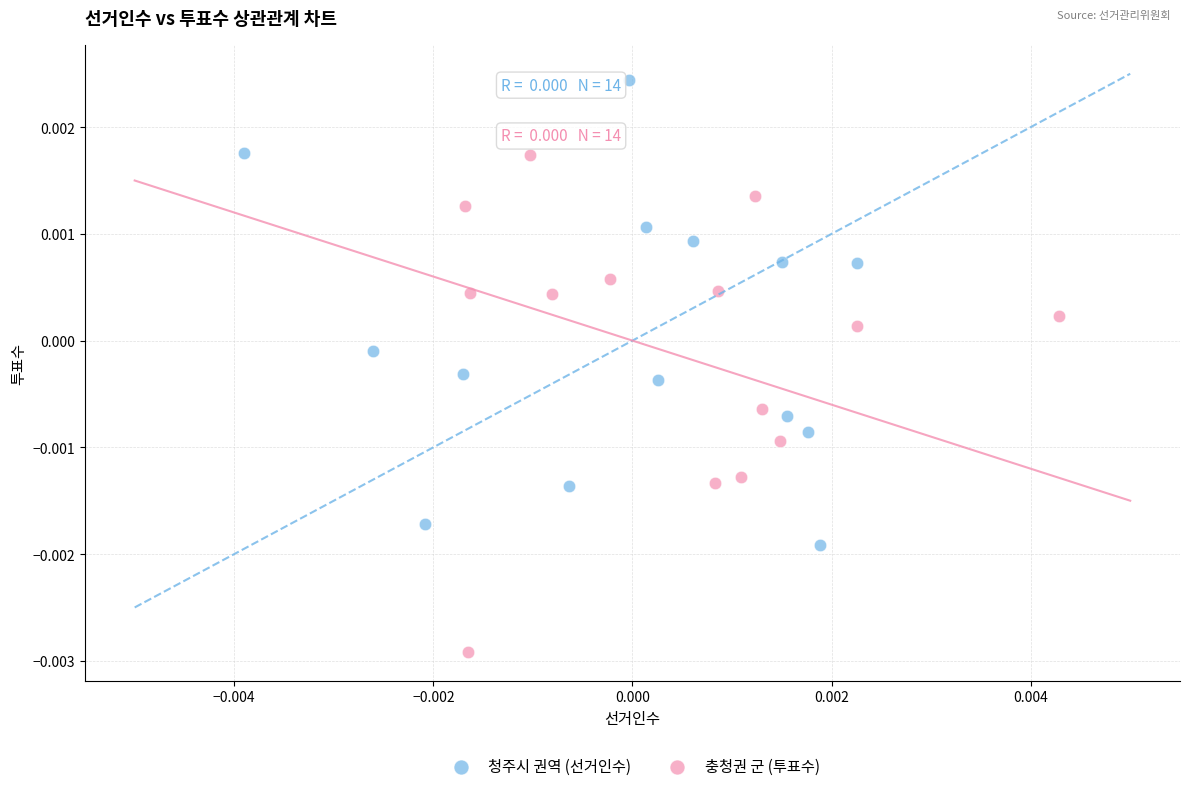

Which series contains the lowest Y value?

충청권 군 (투표수)